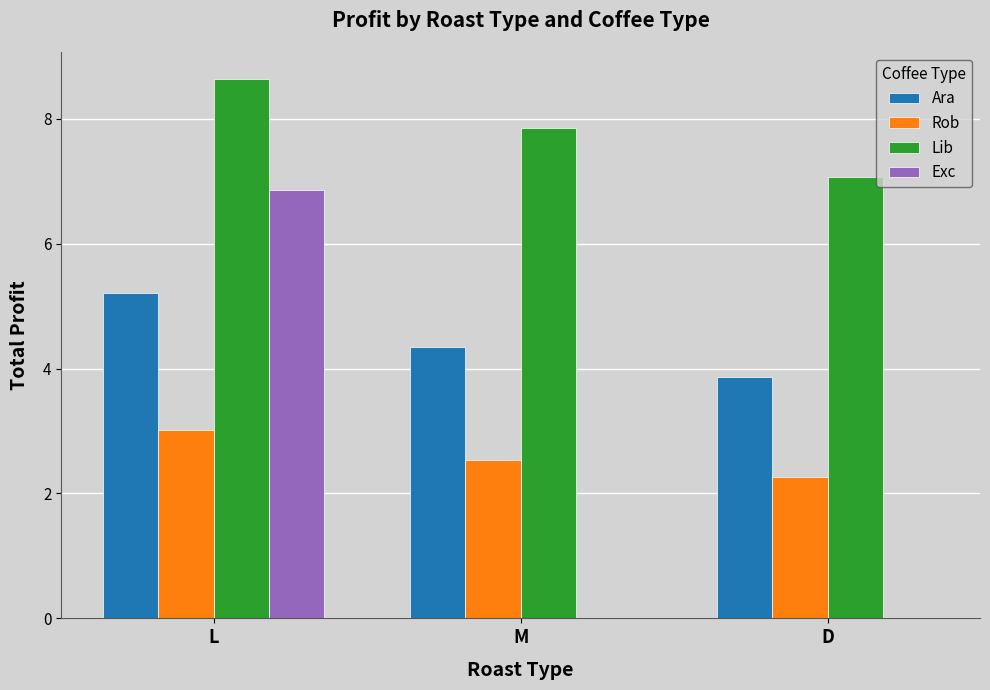

Reading left to right, extract all data points from this chart.

Ara: L=5.2	M=4.3	D=3.9
Rob: L=3.0	M=2.5	D=2.3
Lib: L=8.6	M=7.9	D=7.1
Exc: L=6.9	M=0.0	D=0.0